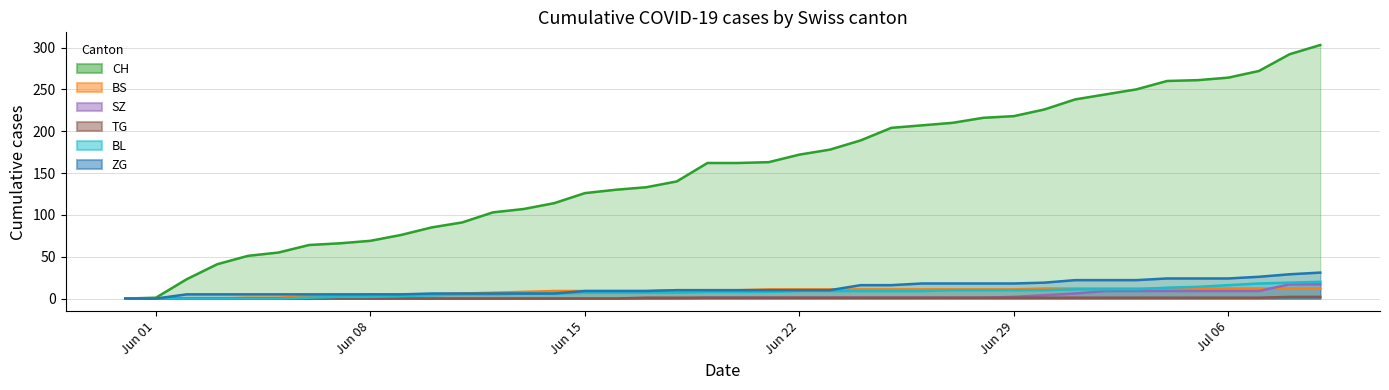

What is the maximum value for BS?

12